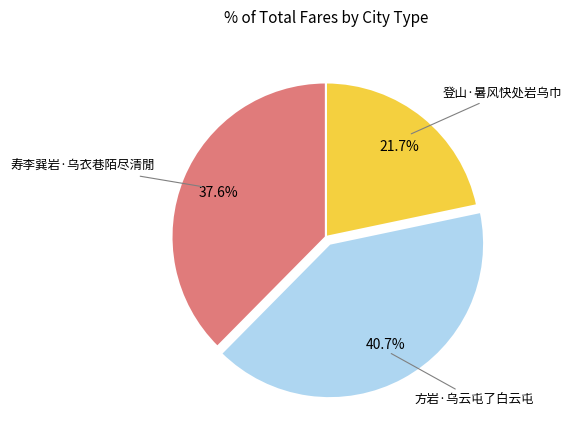

Is there any slice that represents more than half of the pie?

No